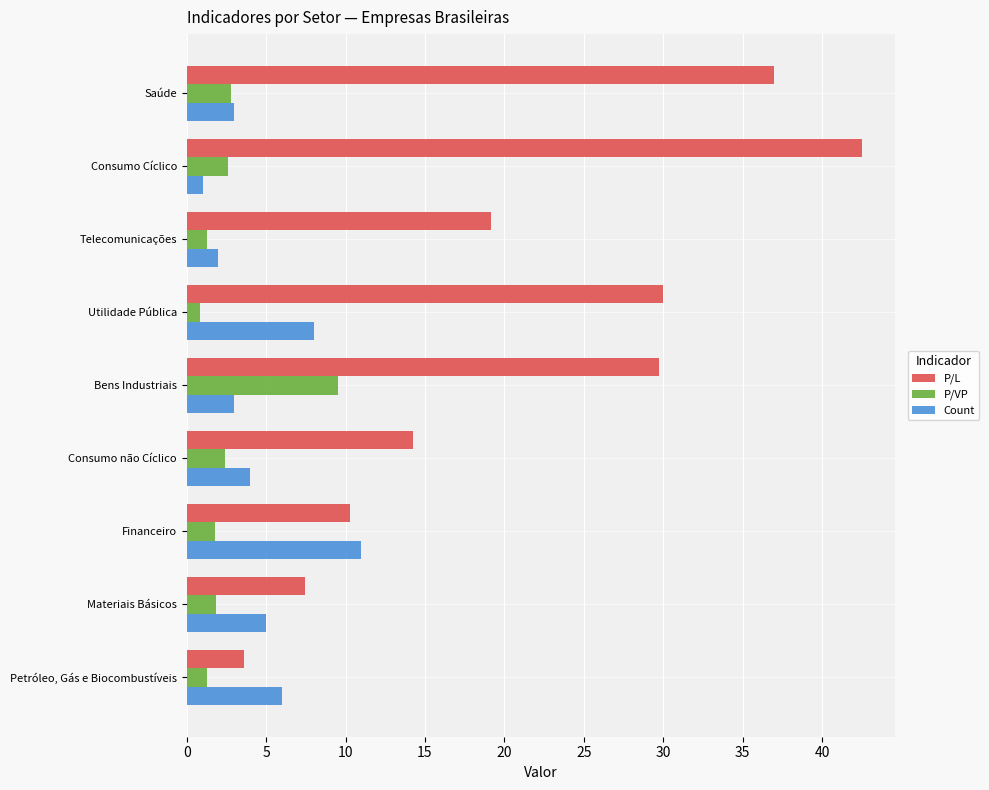

Which series has the largest range (max minus min)?

P/L